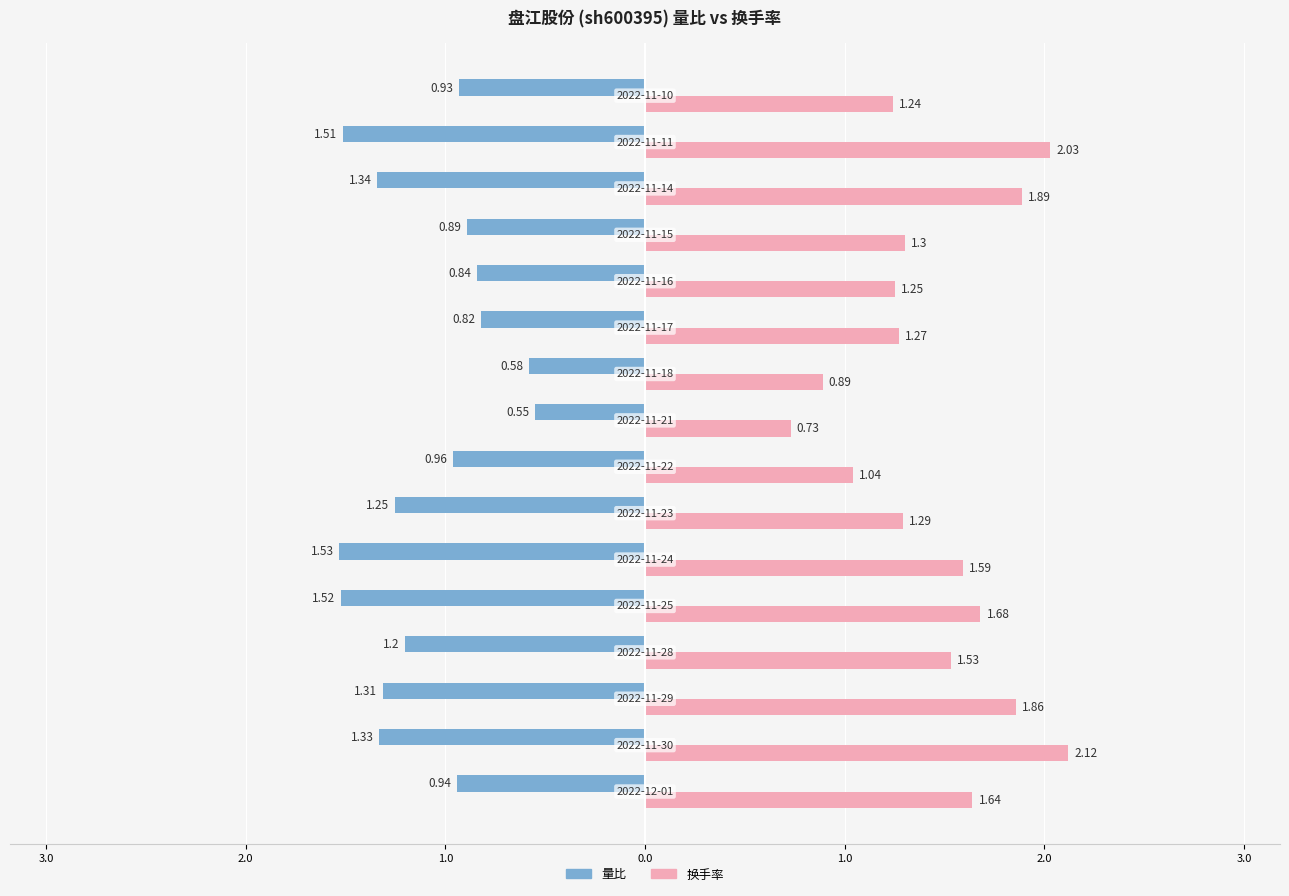

What are all the series names shown in the legend?

量比, 换手率